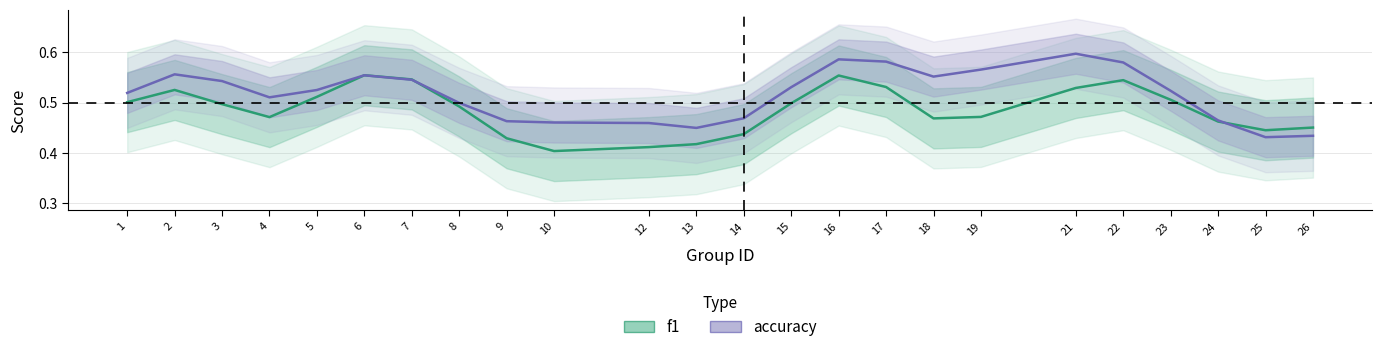

What is the value of the f1 point at the 21st from the left?

0.5